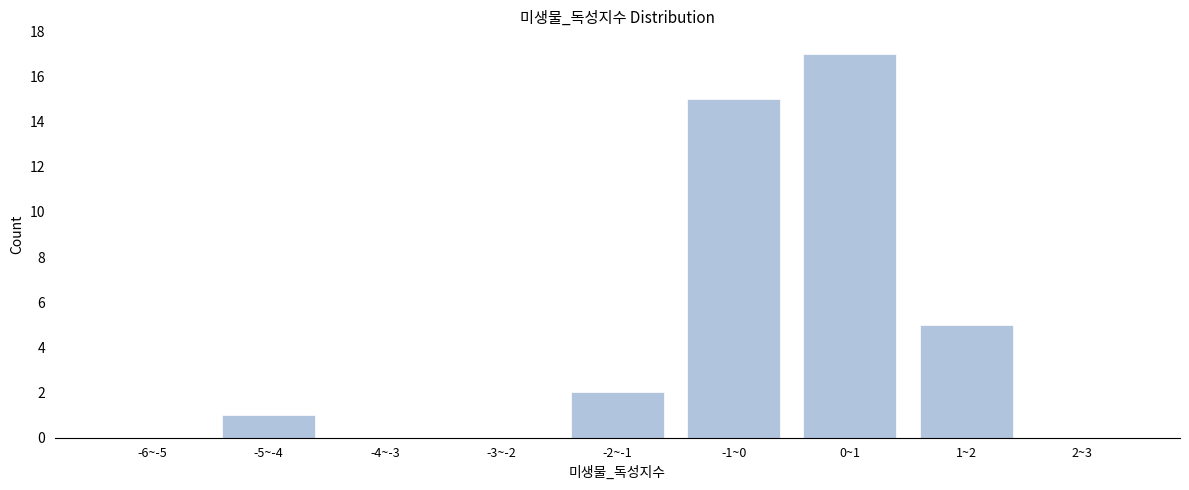

Reading left to right, extract all data points from this chart.

-6~-5=0	-5~-4=1	-4~-3=0	-3~-2=0	-2~-1=2	-1~0=15	0~1=17	1~2=5	2~3=0